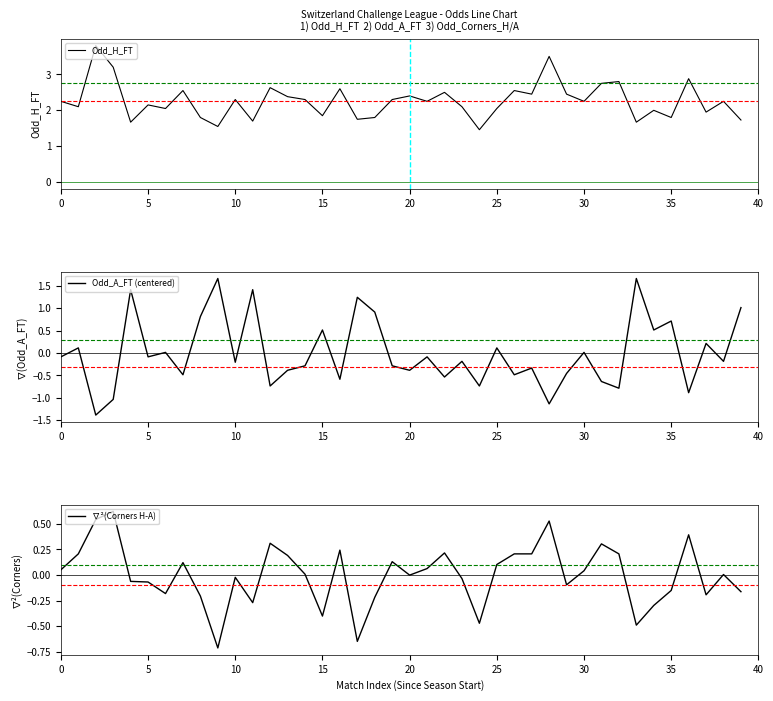

The ∇²(Corners H-A) series shows 0.2 at 10. True or false?

False